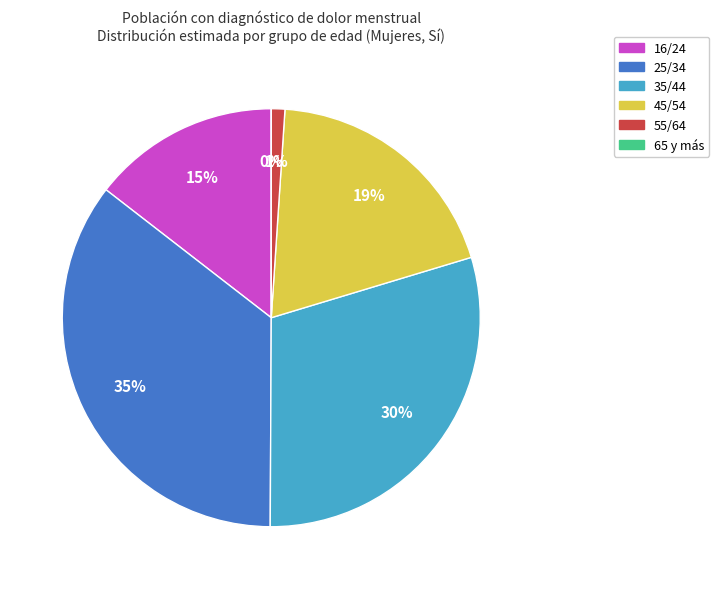

To the nearest percent, what portion does 45/54 represent?

19%